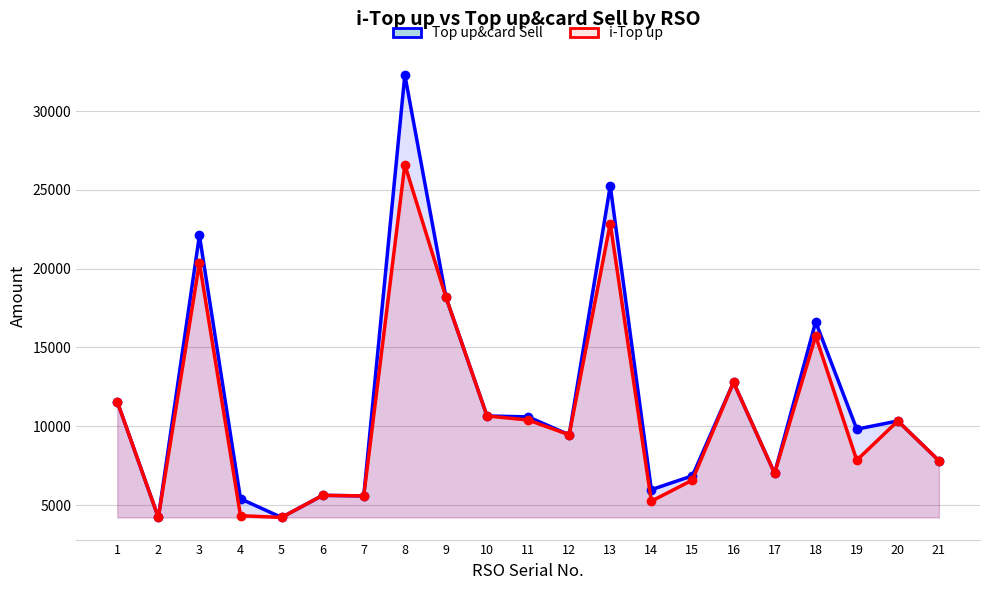

Rank the categories by Top up&card Sell value from highest to lowest.

8, 13, 3, 9, 18, 16, 1, 10, 11, 20, 19, 12, 21, 17, 15, 14, 6, 7, 4, 5, 2